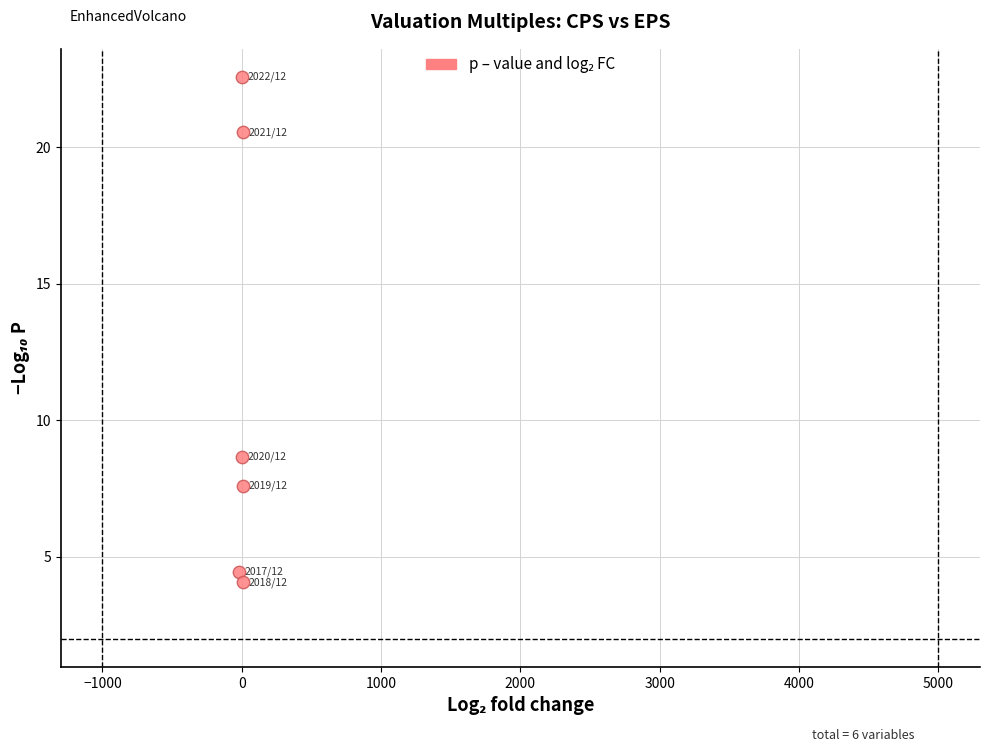

What Y value in the scatter plot is closest to 13?

8.7